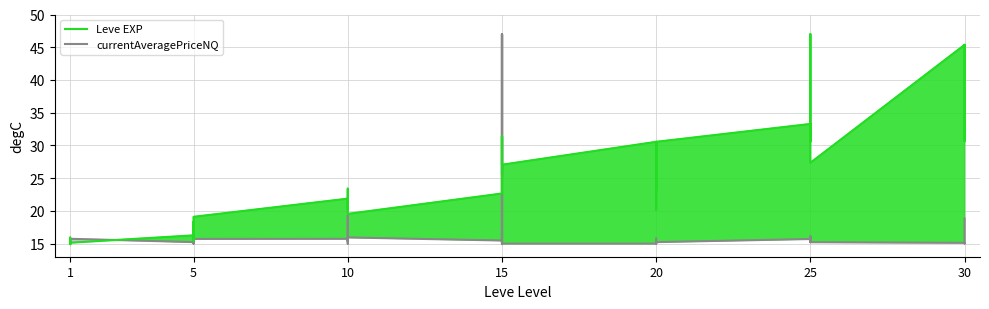

Which category has the lowest value in the currentAveragePriceNQ series?

1